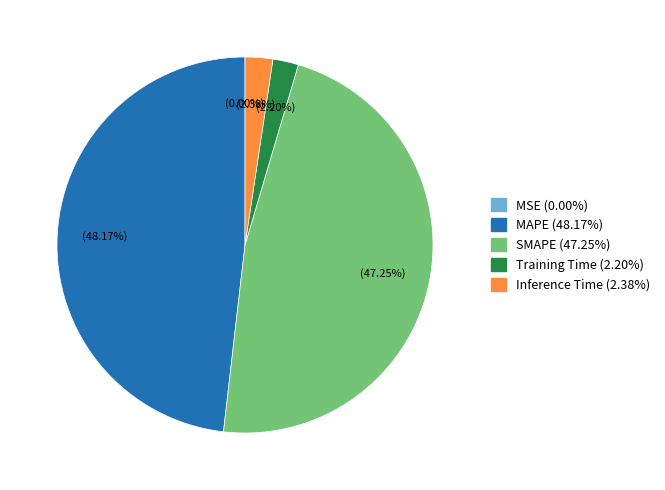

Is the sum of Training Time and Inference Time greater than half?

No